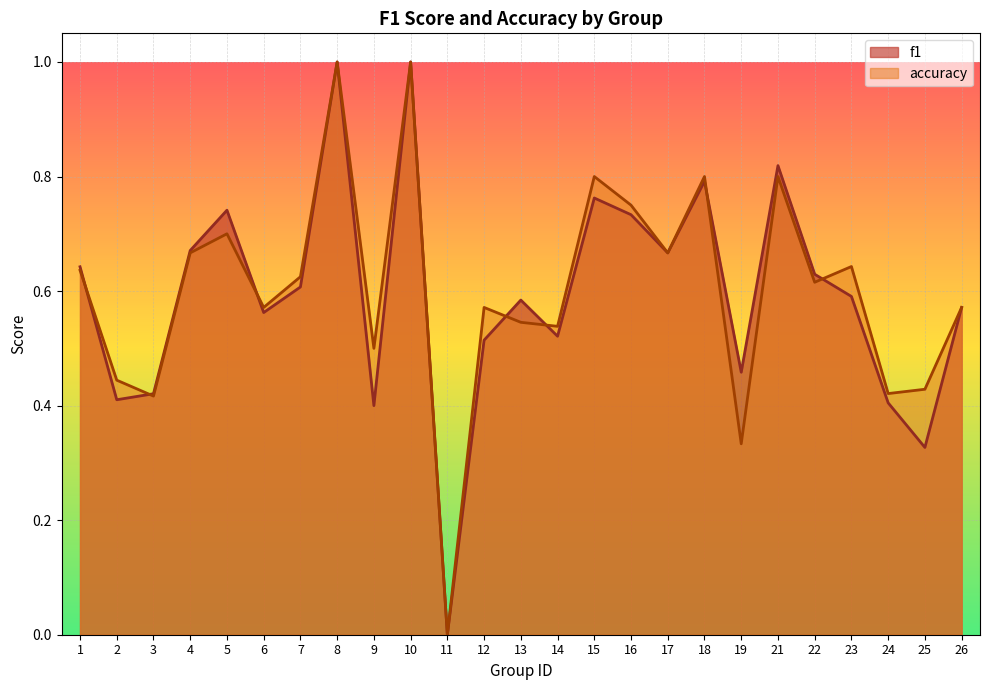

Where is the first local maximum for f1?

5